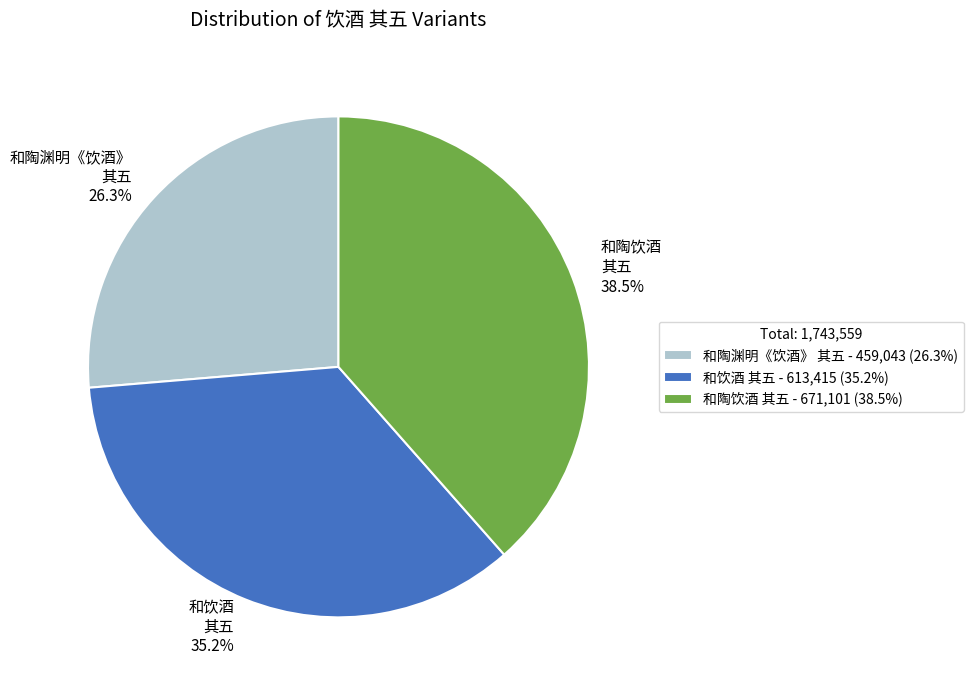

Is it true that 和陶饮酒 其五 is 47% of the pie?

False